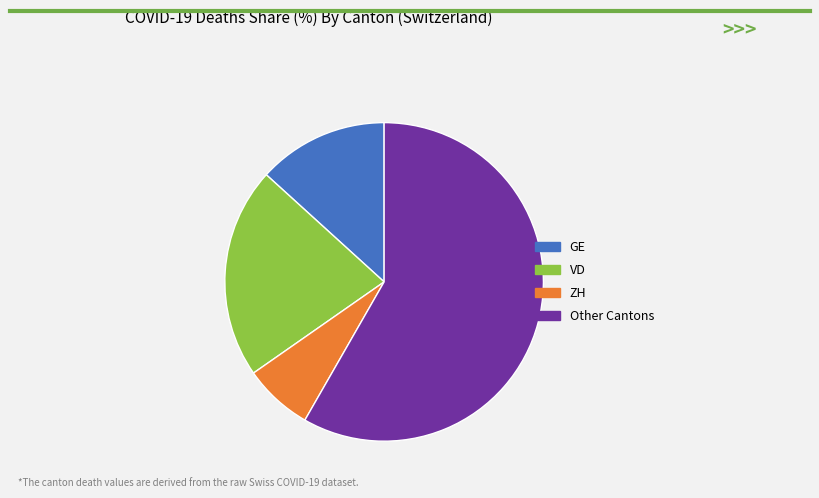

How many segments does this pie chart have?

4